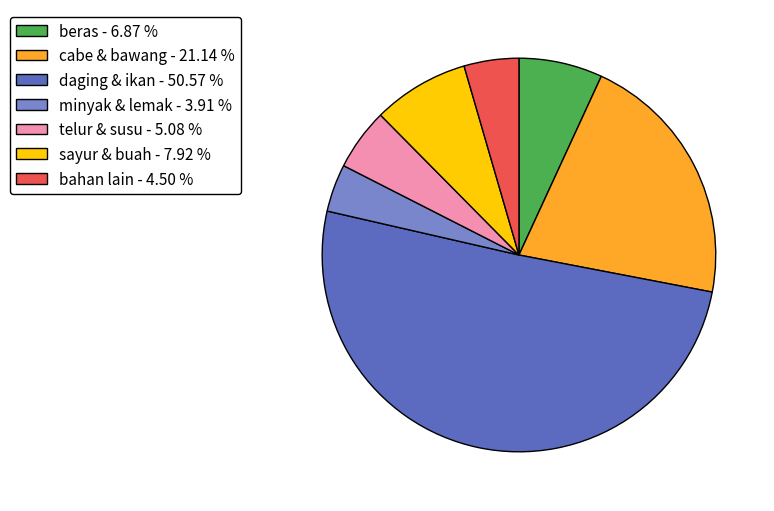

What is the ratio of the value at sayur & buah - 7.92 % to the value at beras - 6.87 %?

1.2